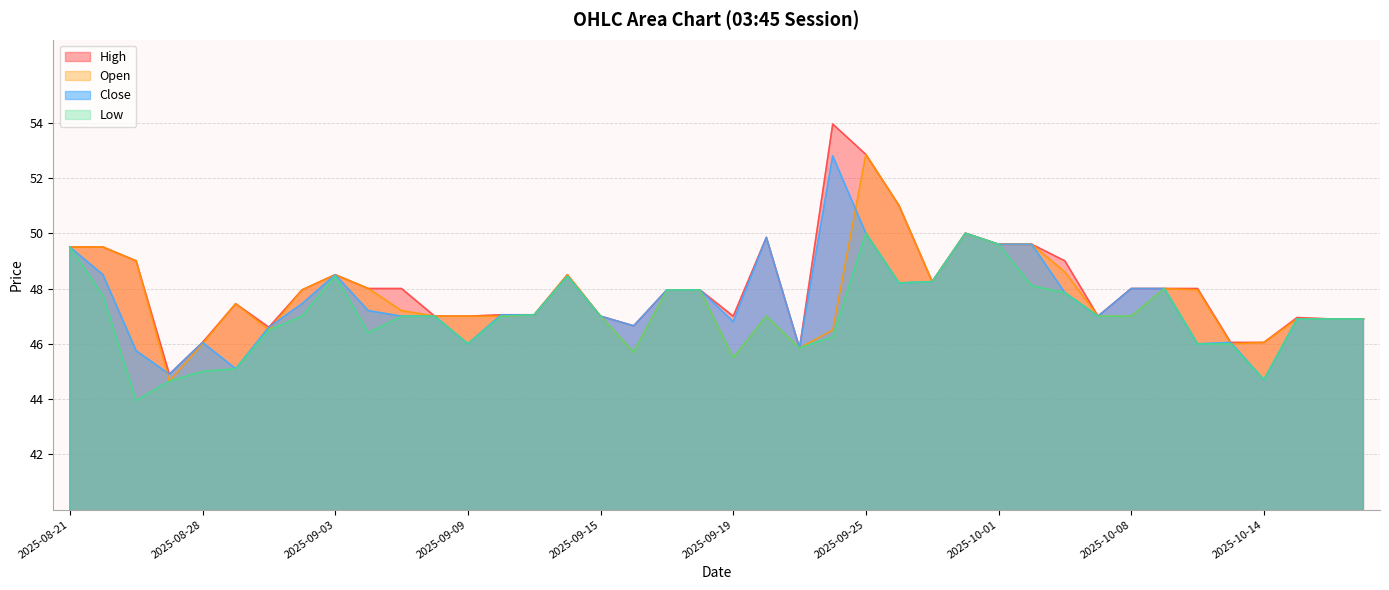

True or false: Close and High intersect in this chart.

False